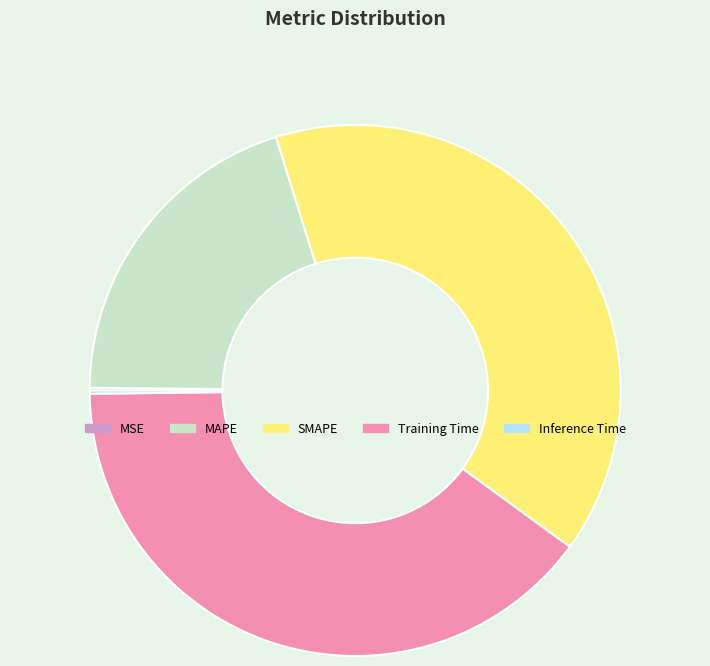

Does any single category account for the majority?

No